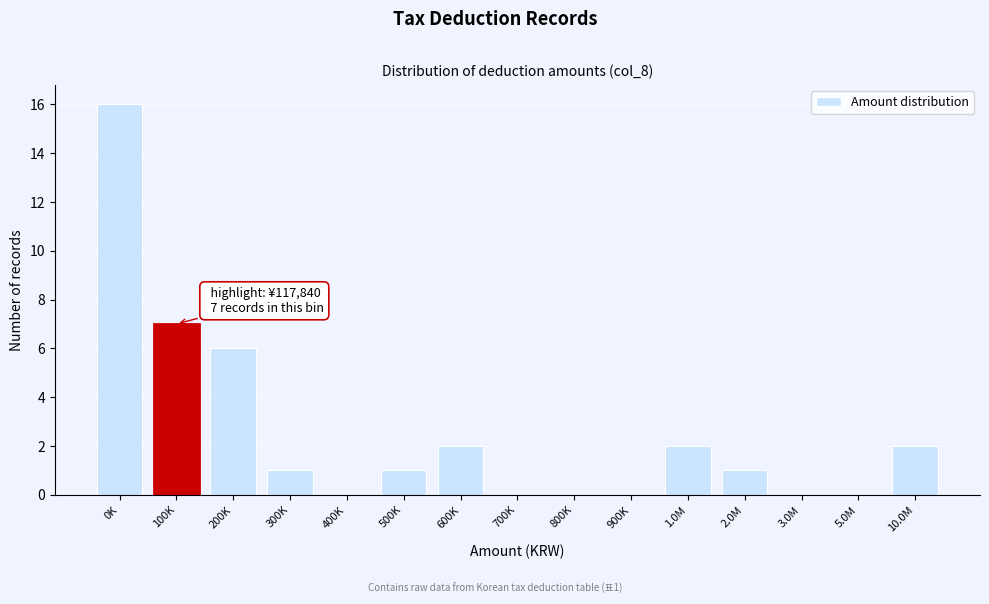

Reading left to right, what are all the values shown in this chart?

0K=16	100K=7	200K=6	300K=1	400K=0	500K=1	600K=2	700K=0	800K=0	900K=0	1.0M=2	2.0M=1	3.0M=0	5.0M=0	10.0M=2